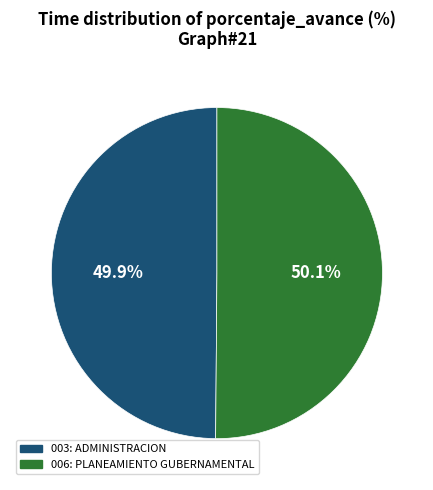

How much of the chart is everything except 006: PLANEAMIENTO GUBERNAMENTAL?

49.9%